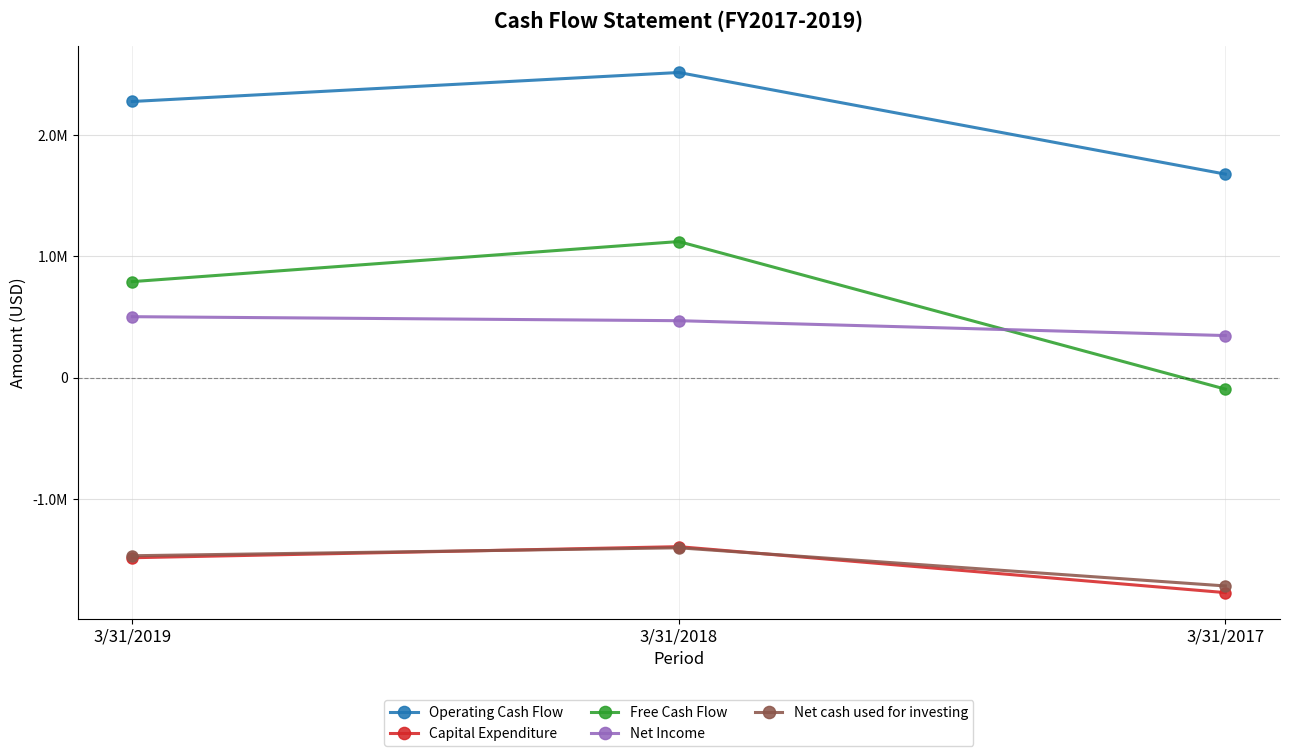

What is the value of the Free Cash Flow point at the 3rd from the left?

-94803